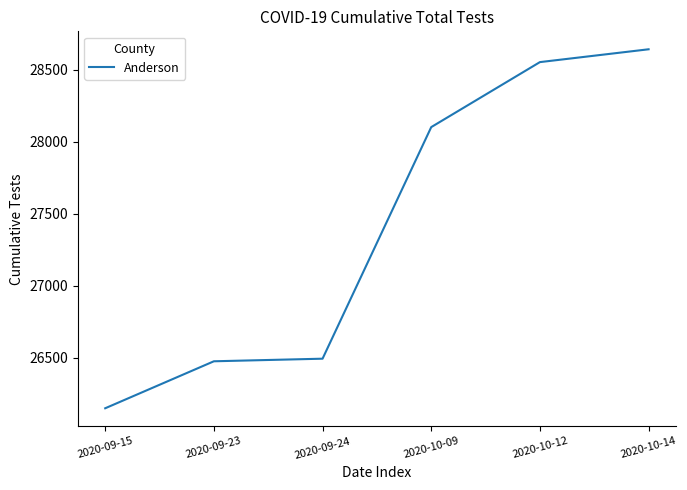

At which category does the chart reach its peak across all series?

2020-10-14